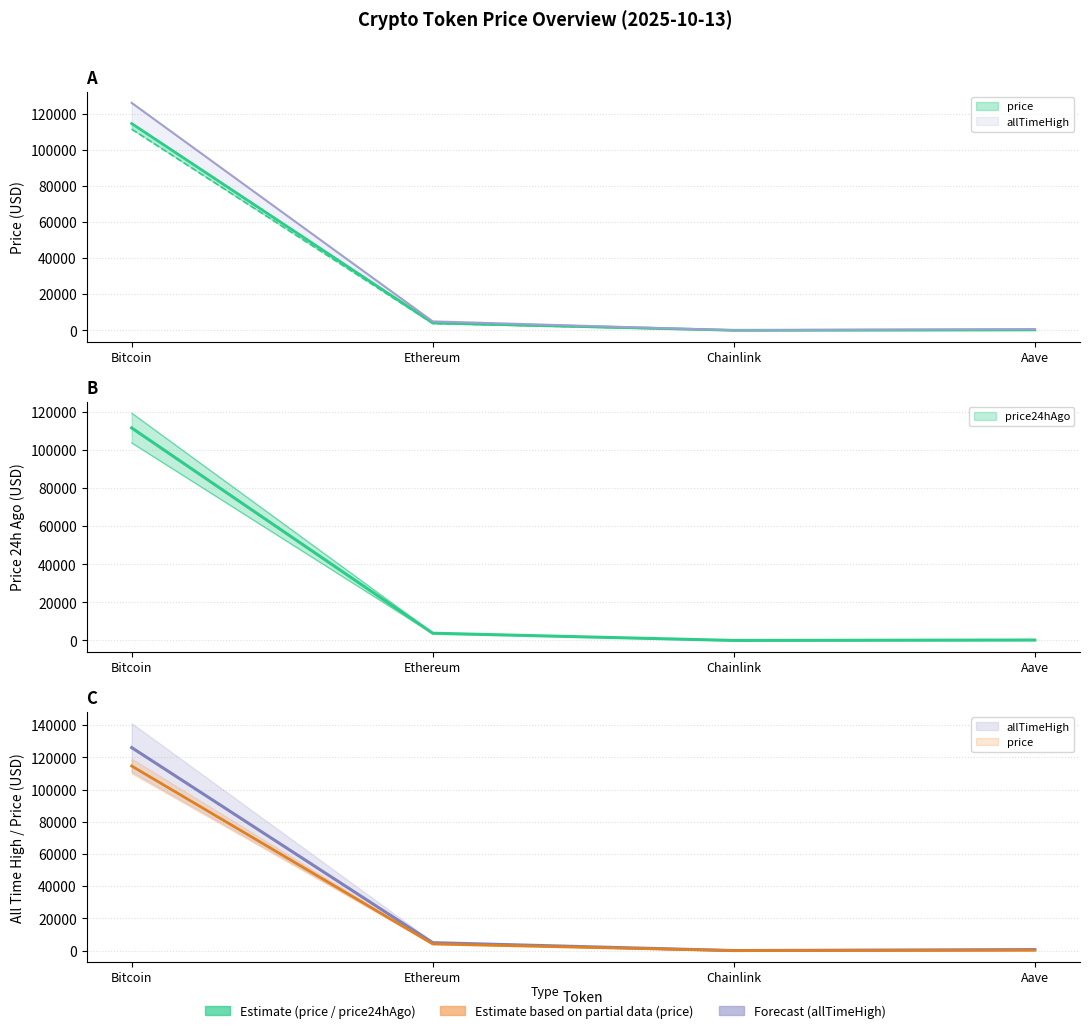

What is the difference between the highest and lowest values at Ethereum?

1142.5